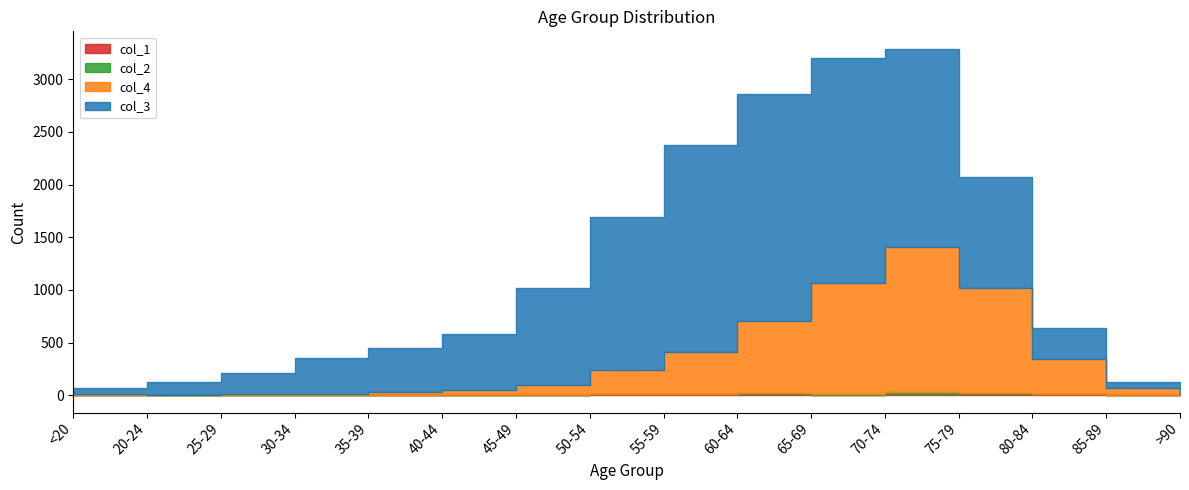

What is the label of the 4th point from the right?

75-79